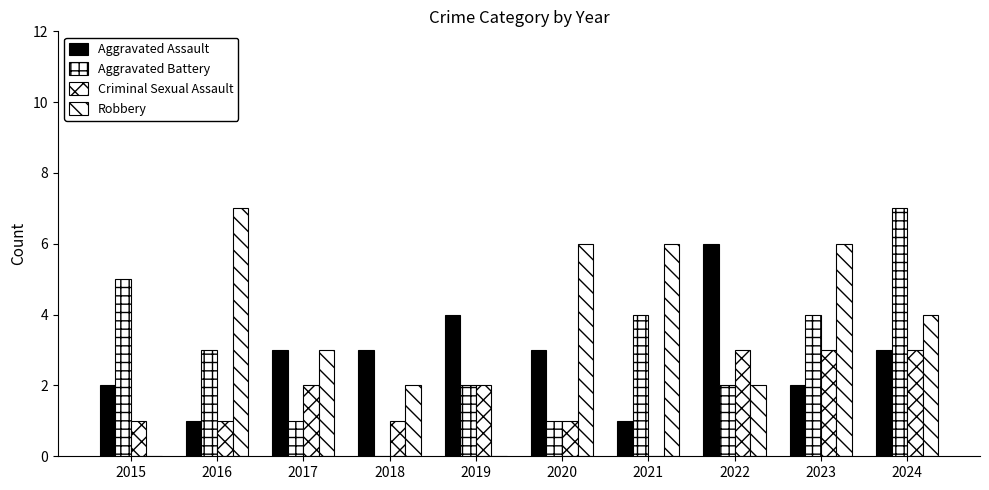

Are the bars horizontal?

No